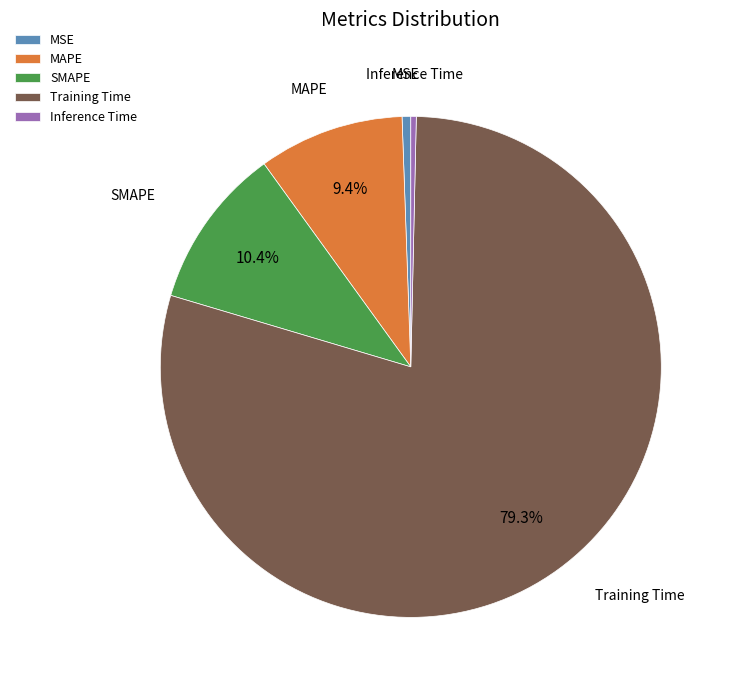

What percentage is the Training Time slice, to the nearest percent?

79%